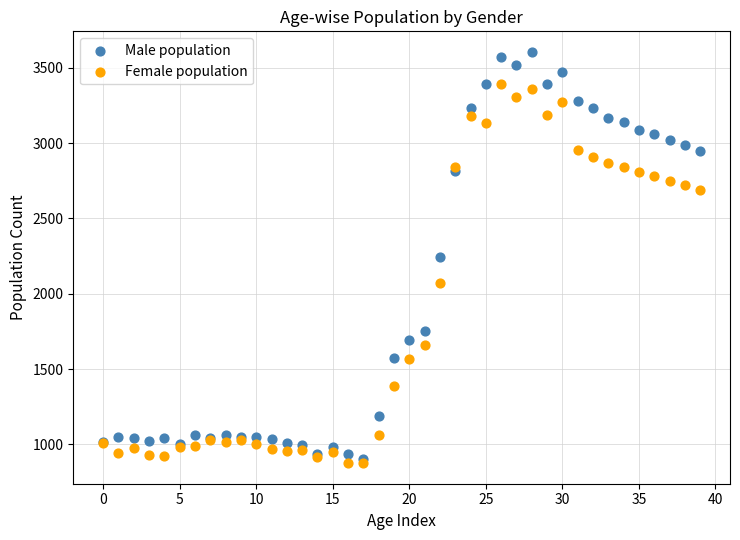

In the Female population series, what Y value is closest to 2135?

2071